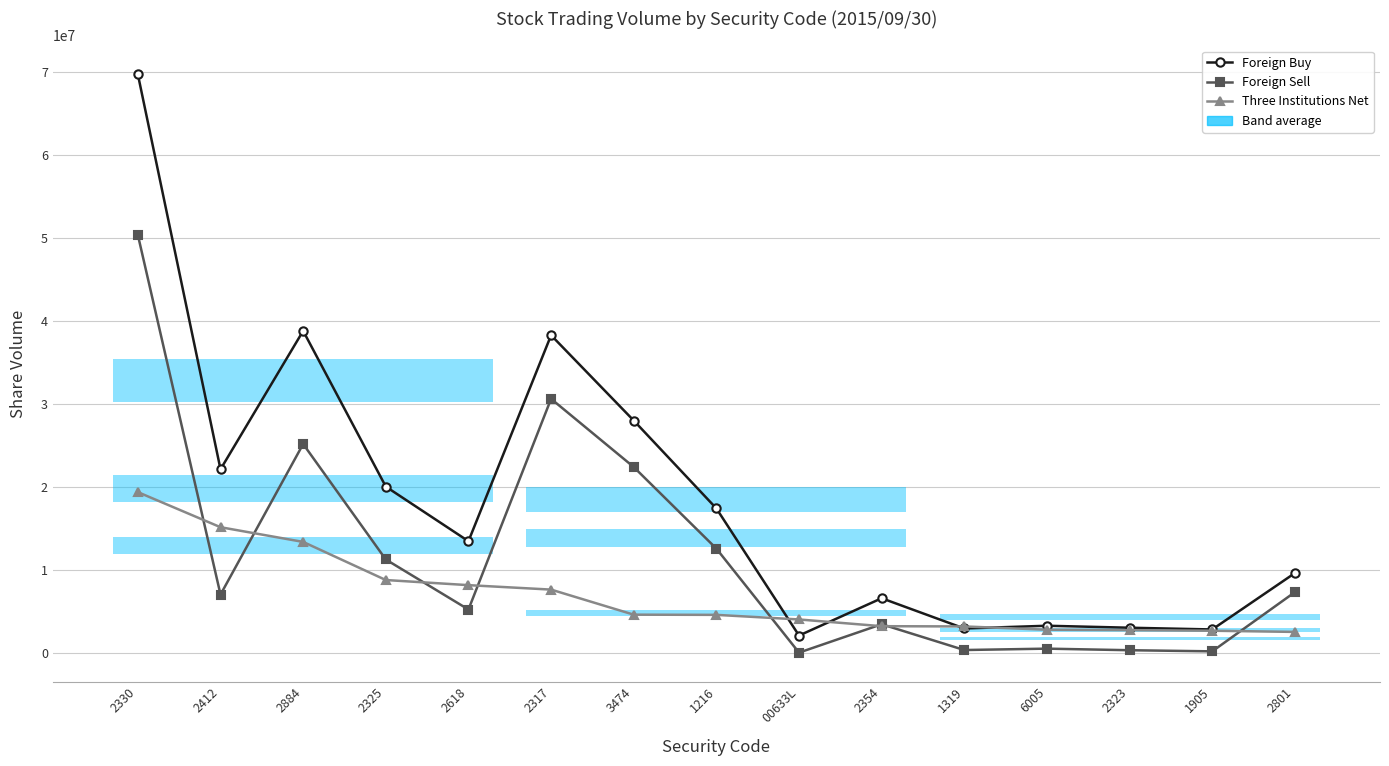

How many intersections are there between Foreign Sell and Three Institutions Net?

8